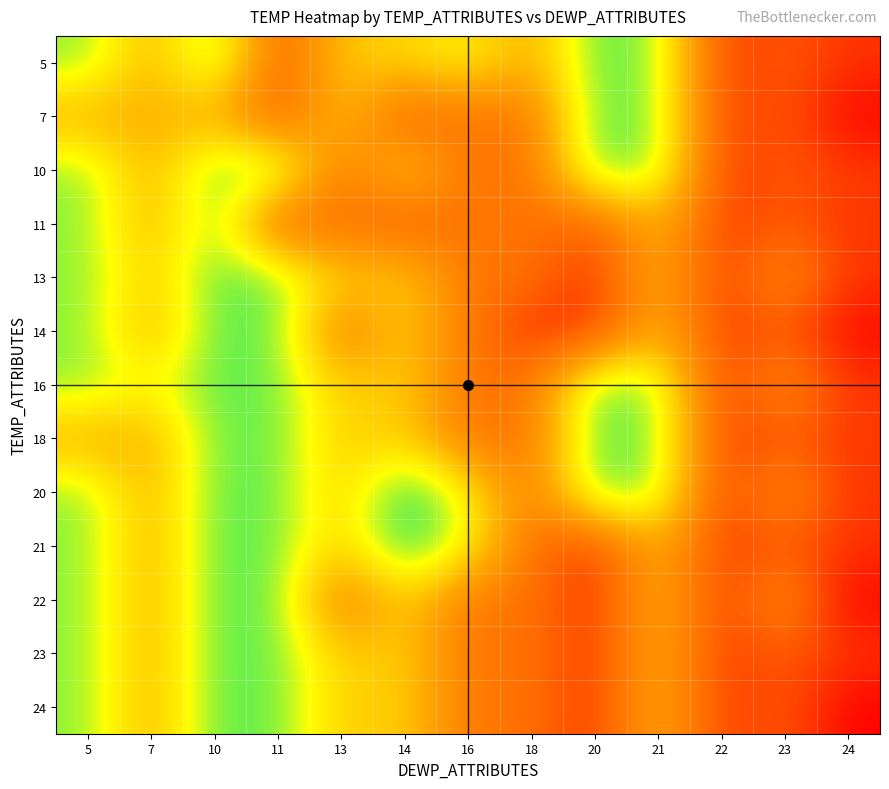

Which series has the largest range (max minus min)?

7